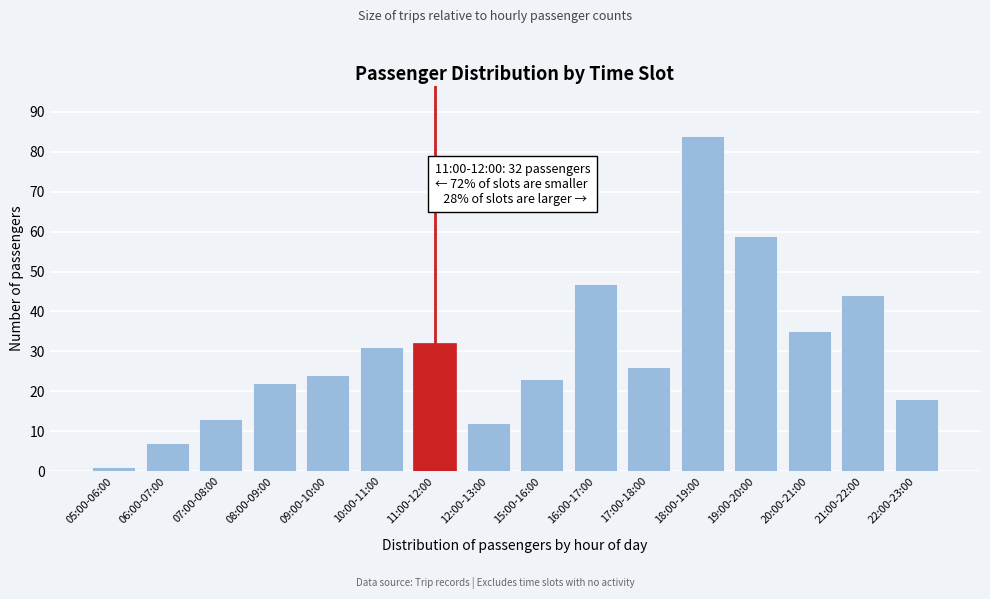

Reading left to right, list all the values displayed in this chart.

1	7	13	22	24	31	32	12	23	47	26	84	59	35	44	18